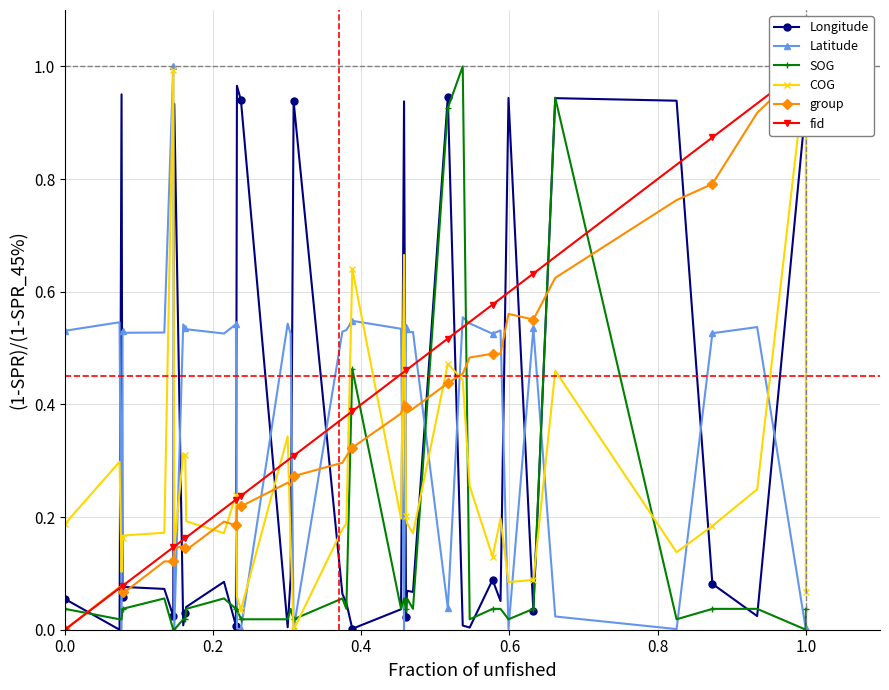

At how many categories does at least one series exceed 0?

40